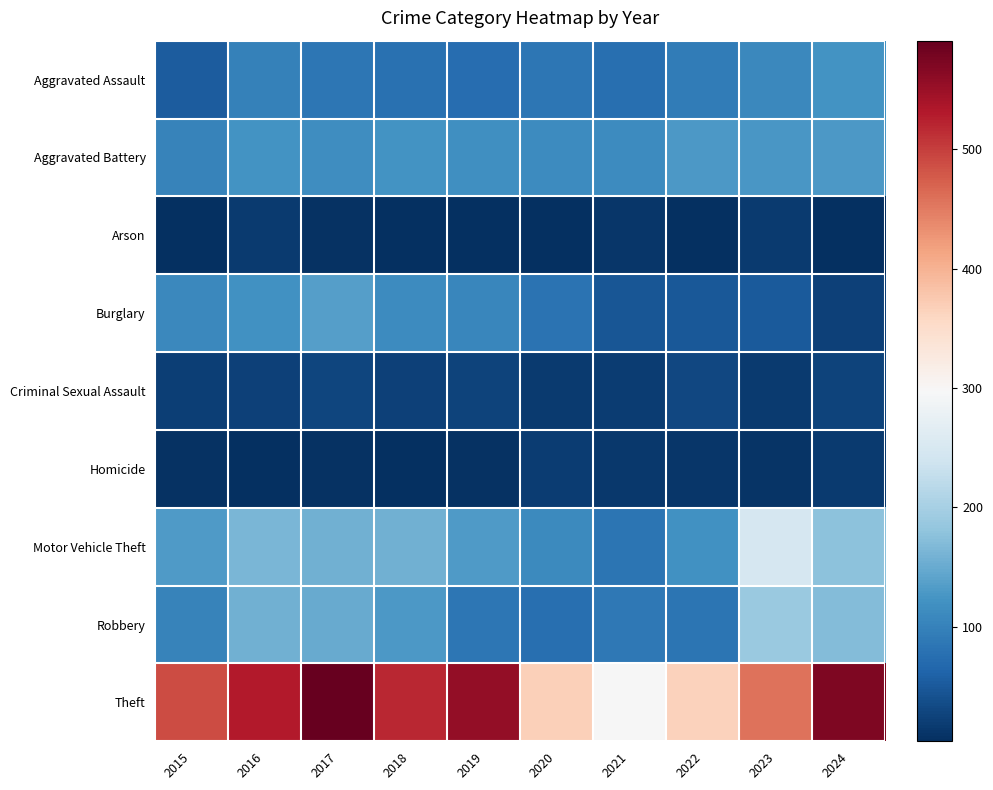

List the series in order of their peak value, highest first.

Theft, Motor Vehicle Theft, Robbery, Burglary, Aggravated Battery, Aggravated Assault, Criminal Sexual Assault, Homicide, Arson